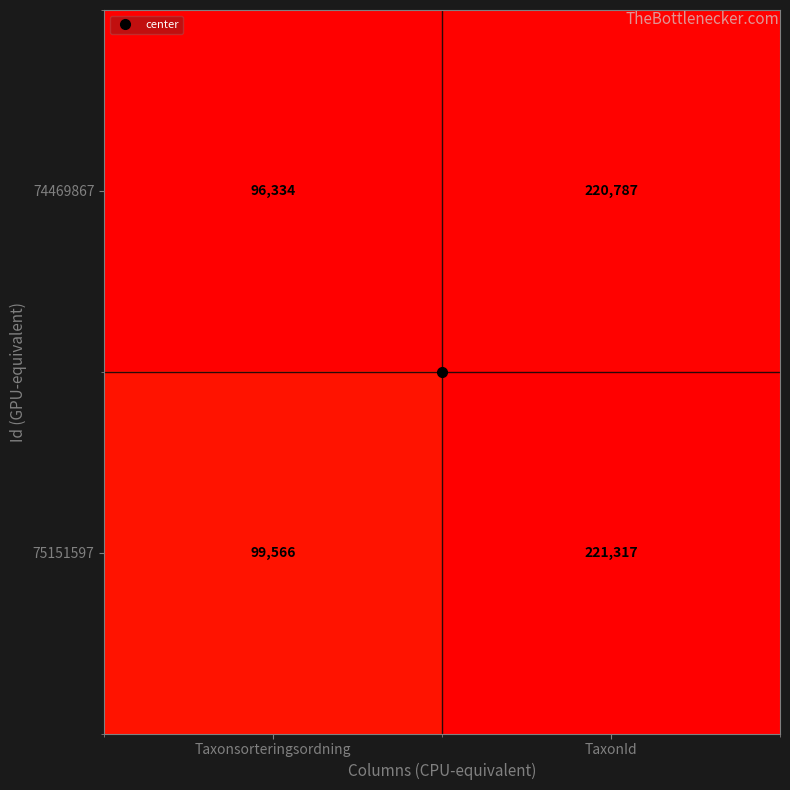

Is it true that 75151597 equals 221317 at TaxonId?

True